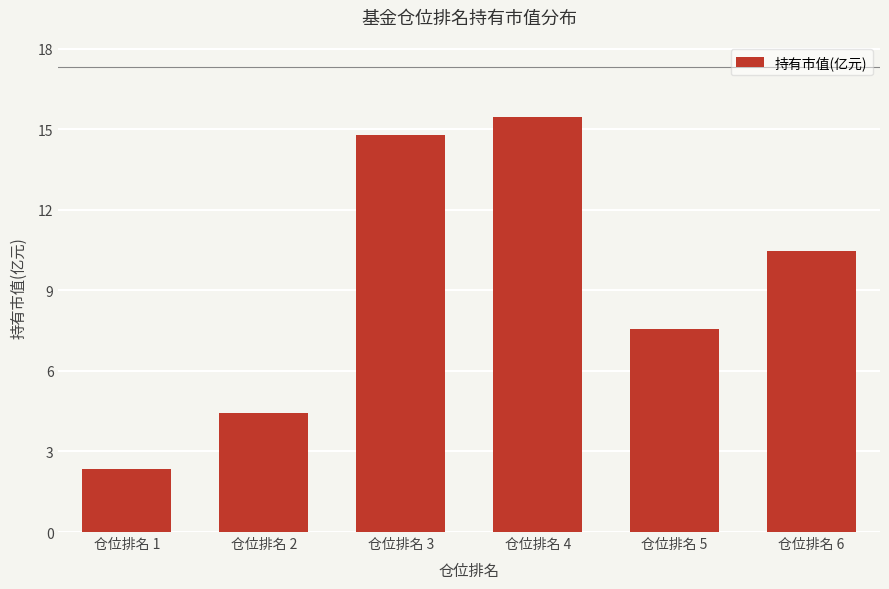

What is the difference between the maximum and second lowest values?

11.0